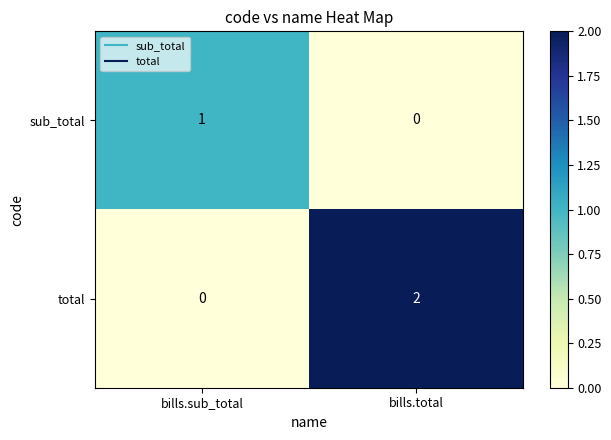

True or false: sub_total has a value of 1 at bills.sub_total.

True